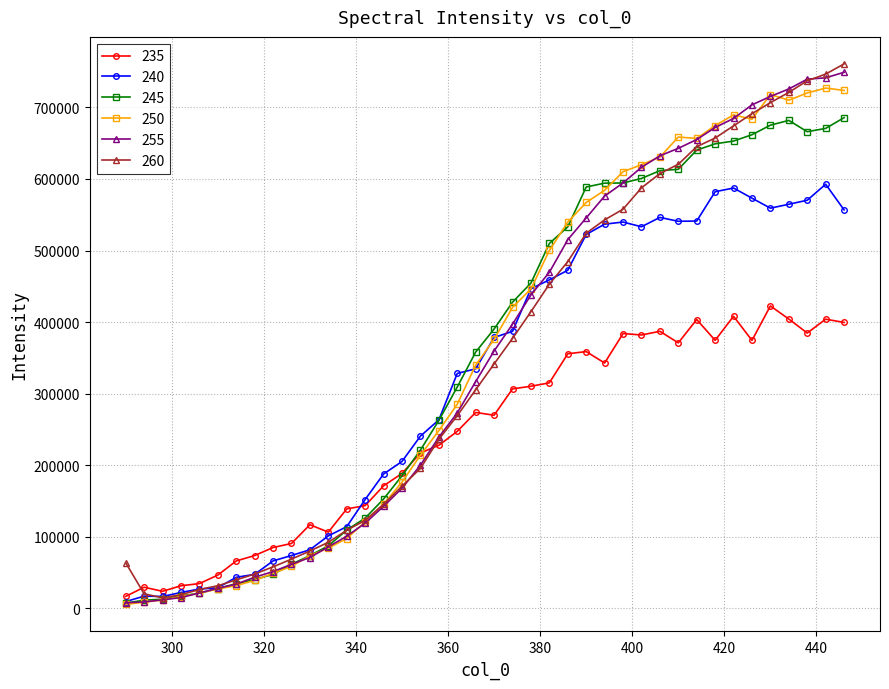

What is the average value of the 260 series?

349224.5